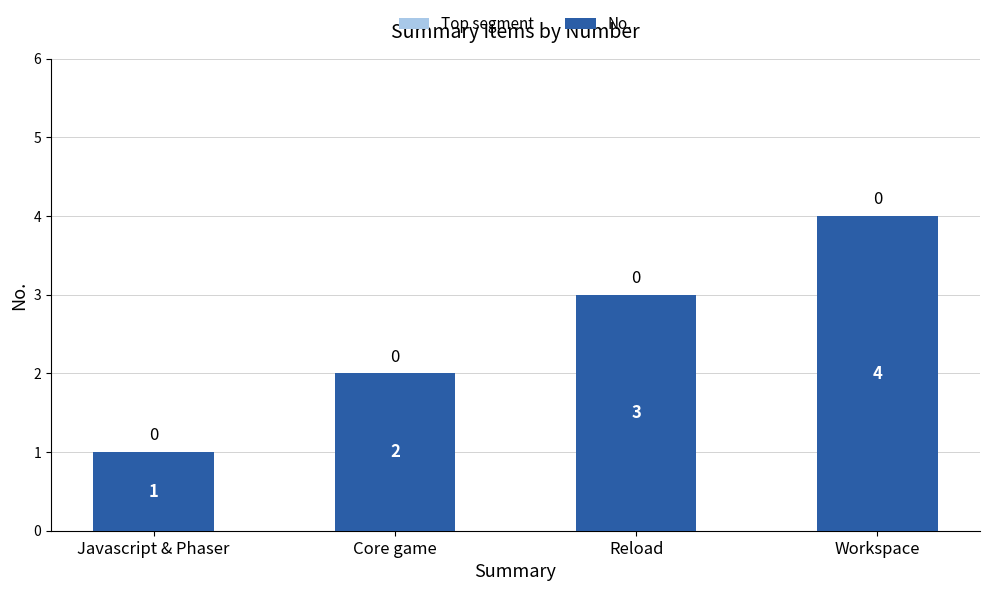

What position from the right is Workspace?

1